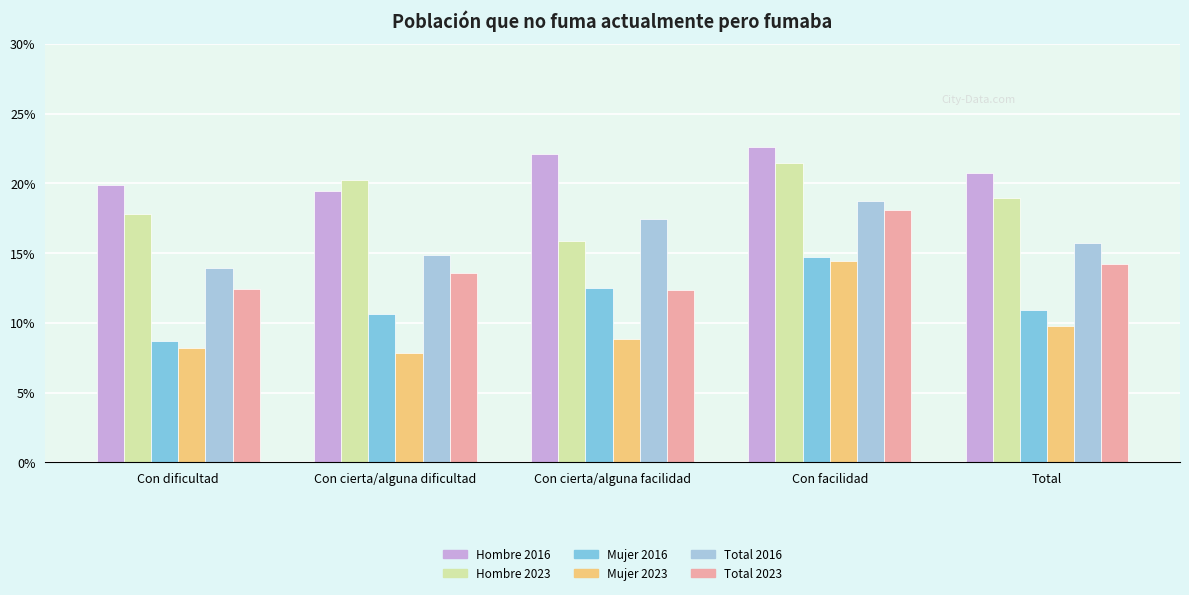

What are all the series names shown in the legend?

Hombre 2016, Hombre 2023, Mujer 2016, Mujer 2023, Total 2016, Total 2023